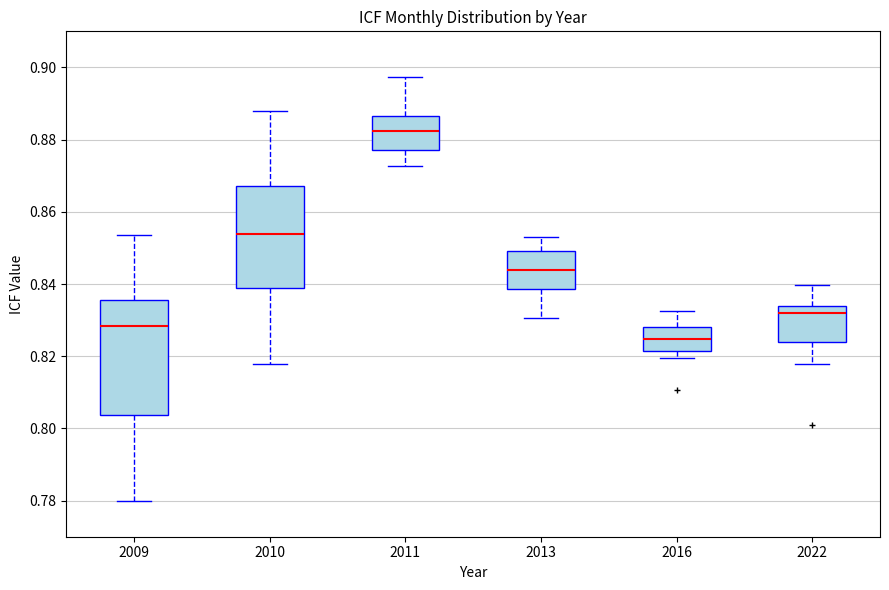

Comparing the boxes themselves (not the whiskers), which one is the tallest?

2009